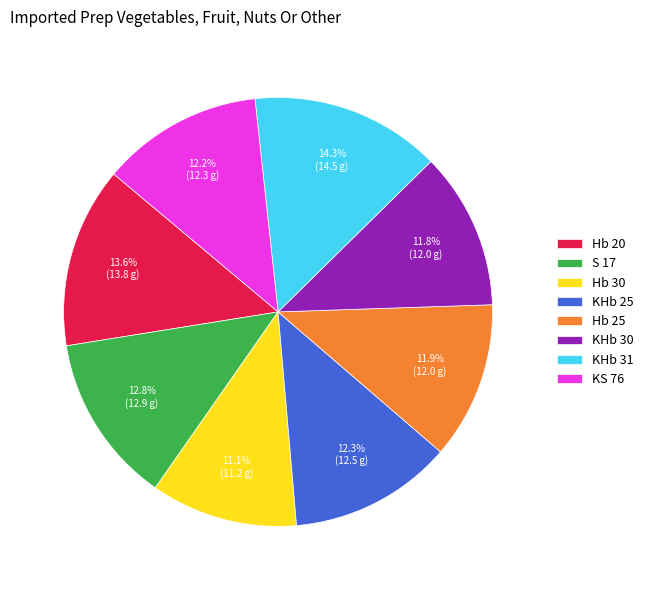

What percentage is NOT represented by KHb 30?

88.2%